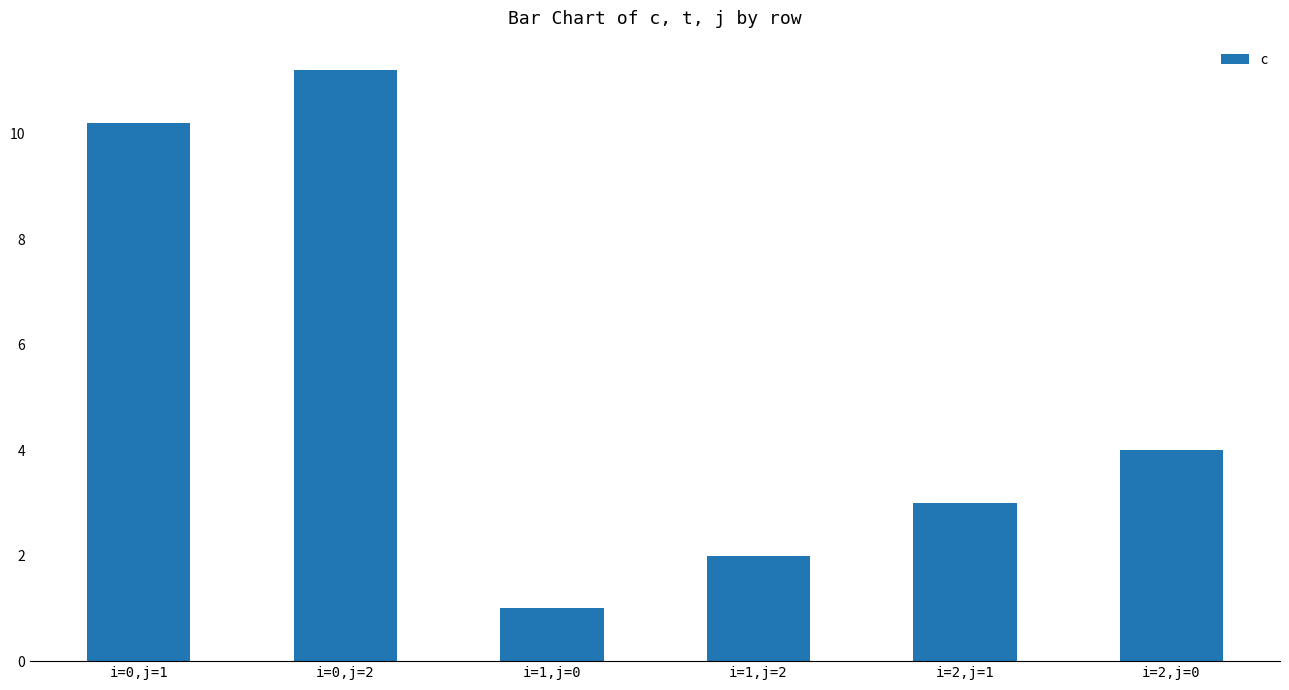

What is the difference between the values at i=1,j=2 and i=1,j=0?

1.0